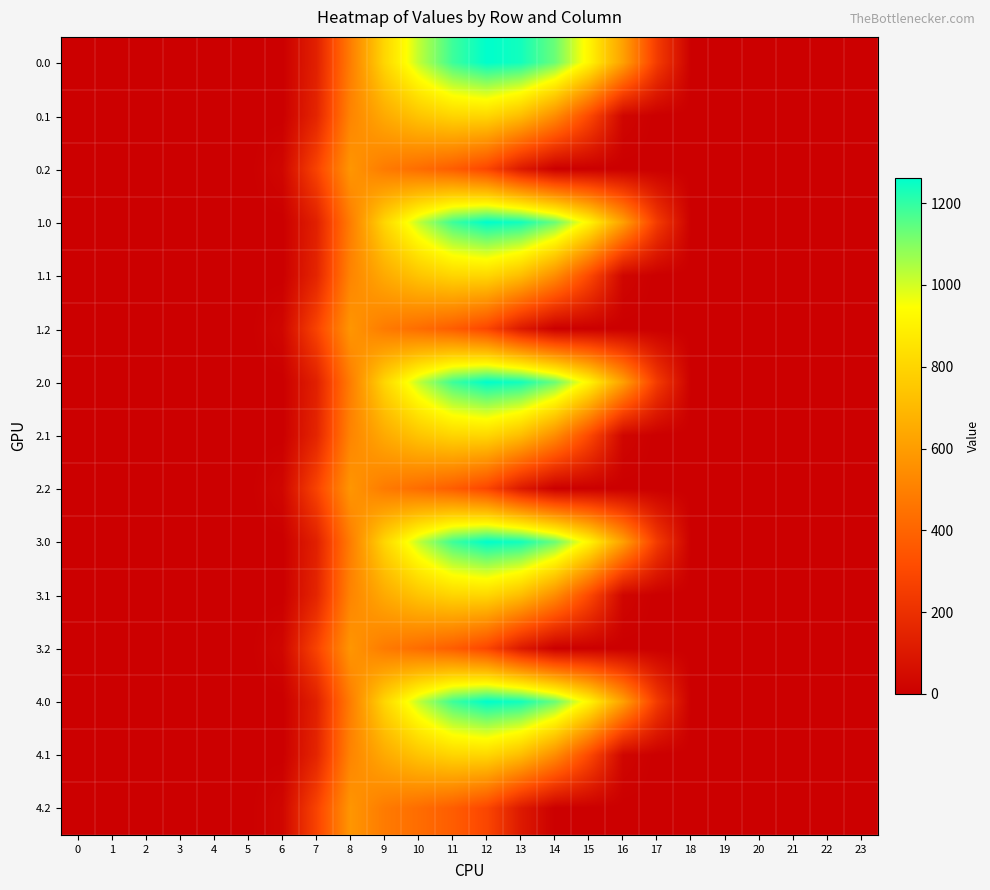

Rank the series by their maximum value, from highest to lowest.

0.0, 1.0, 2.0, 3.0, 4.0, 0.1, 1.1, 2.1, 3.1, 4.1, 0.2, 1.2, 2.2, 3.2, 4.2